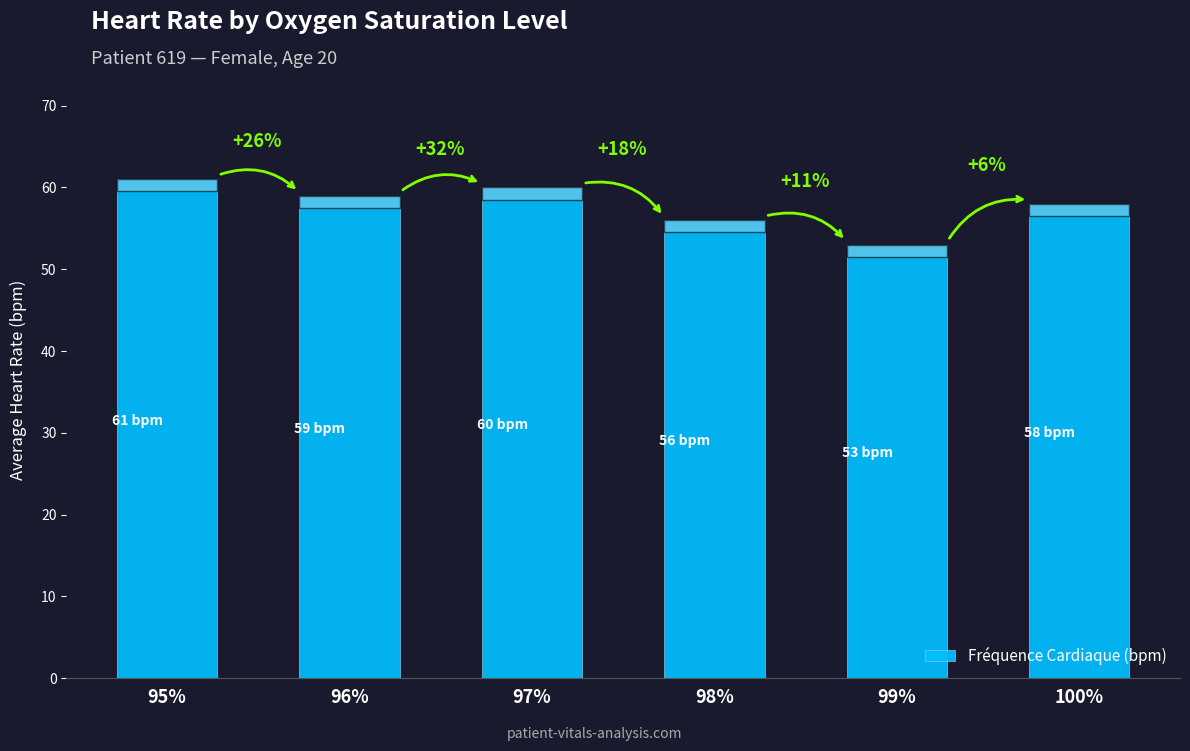

Are the bars horizontal?

No